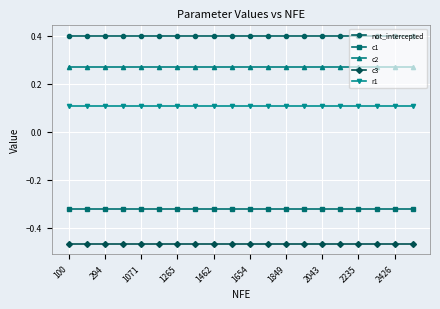

True or false: r1 and c3 intersect in this chart.

False